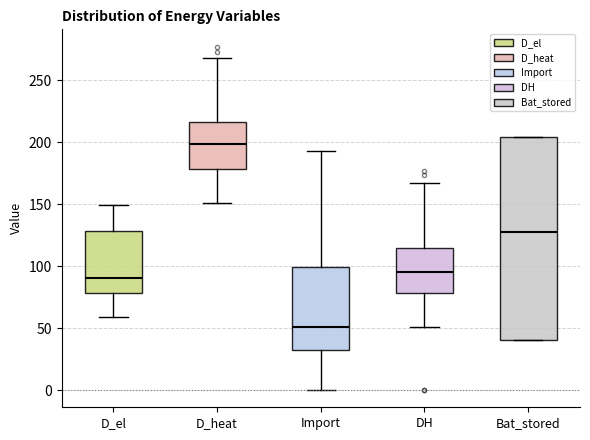

Where is the lower edge of the box for DH on the y-axis? The values are not printed on the chart, so give them approximately, as read against the axis.

80